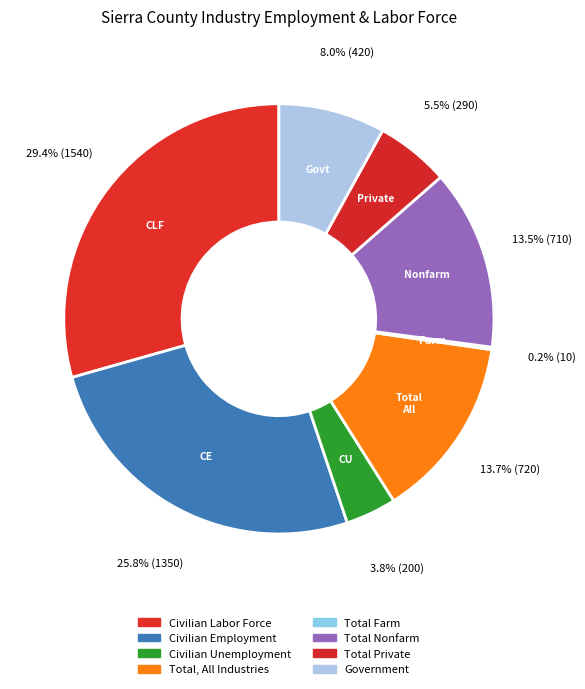

What percentage is the Civilian Unemployment slice, to the nearest percent?

4%